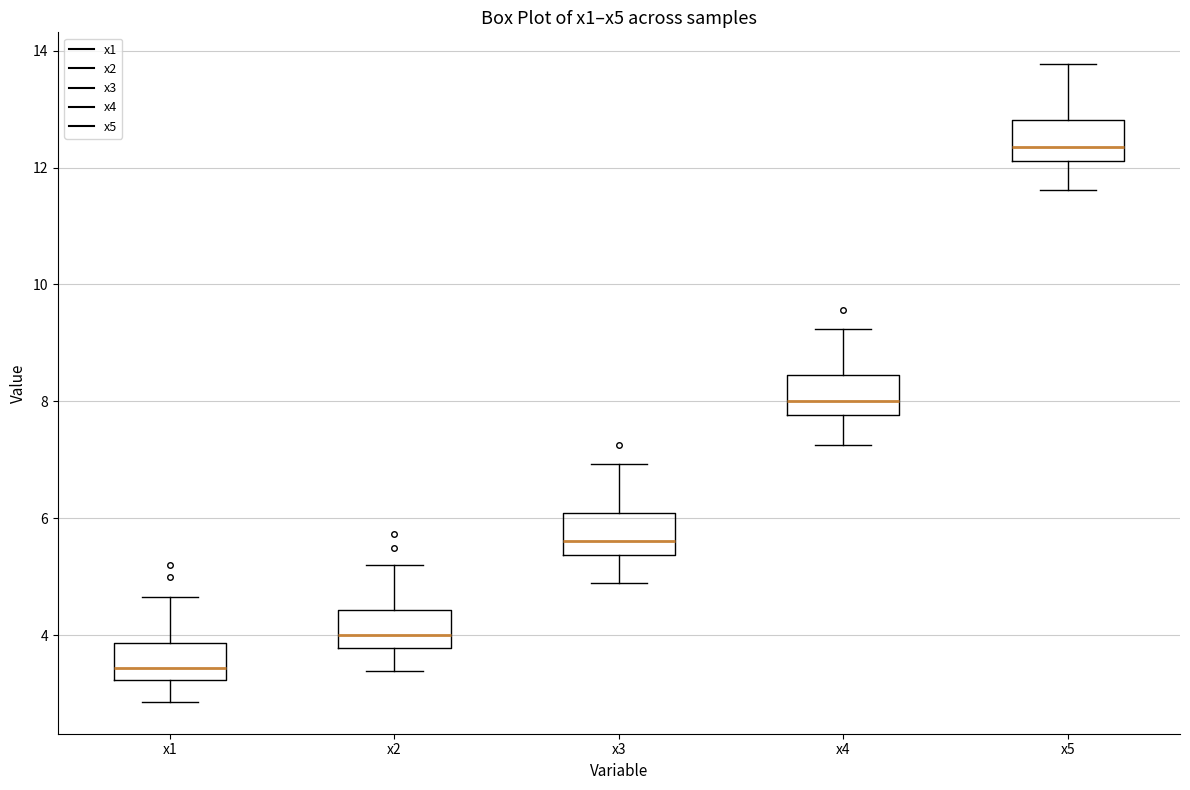

Reading left to right, read every box against the y-axis: the position of its median line, the range the box covers, and the ends of its whiskers. The values are not printed on the chart, so give them approximately, as read against the axis.

x1: median 3.4, box 3.2 to 3.8, whiskers 2.8 to 4.6
x2: median 4.0, box 3.8 to 4.4, whiskers 3.4 to 5.2
x3: median 5.6, box 5.4 to 6.0, whiskers 4.8 to 7.0
x4: median 8.0, box 7.8 to 8.4, whiskers 7.2 to 9.2
x5: median 12.4, box 12.2 to 12.8, whiskers 11.6 to 13.8